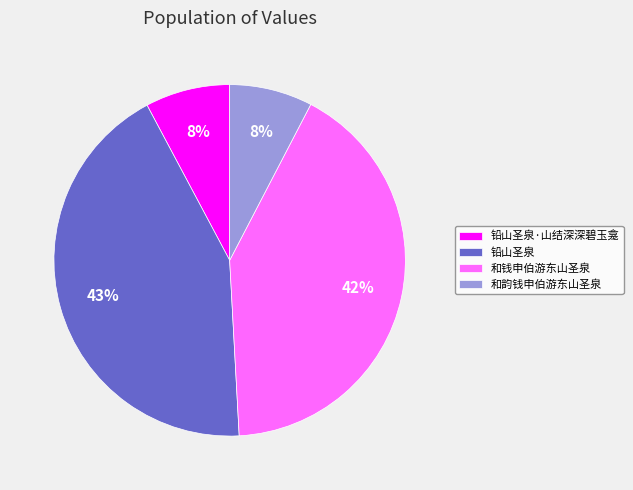

Count the number of slices in the pie.

4